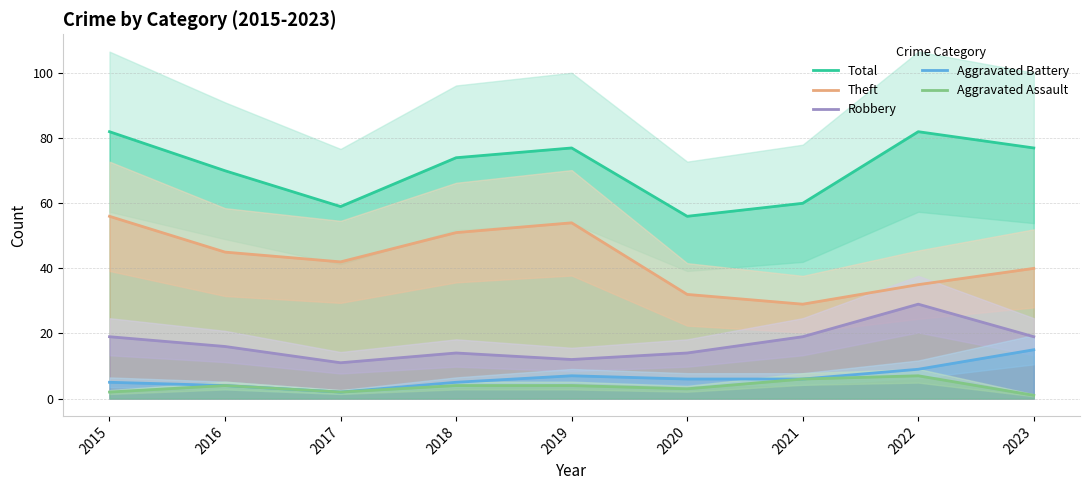

What is the greatest value displayed?

82